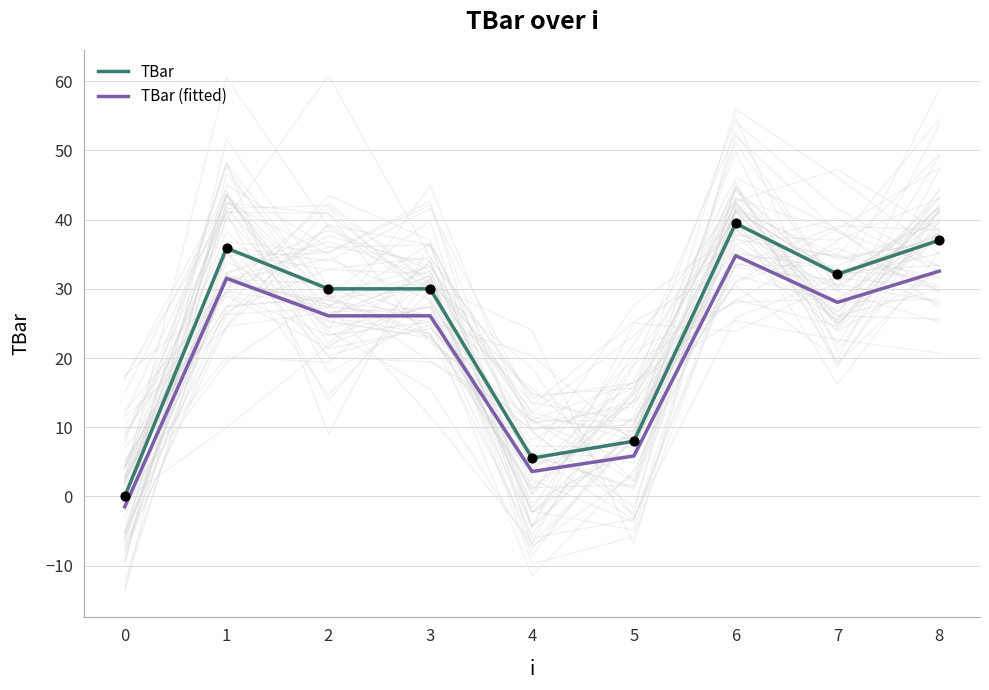

Is the value of TBar at 5 greater than the value of TBar (fitted) at 3?

No